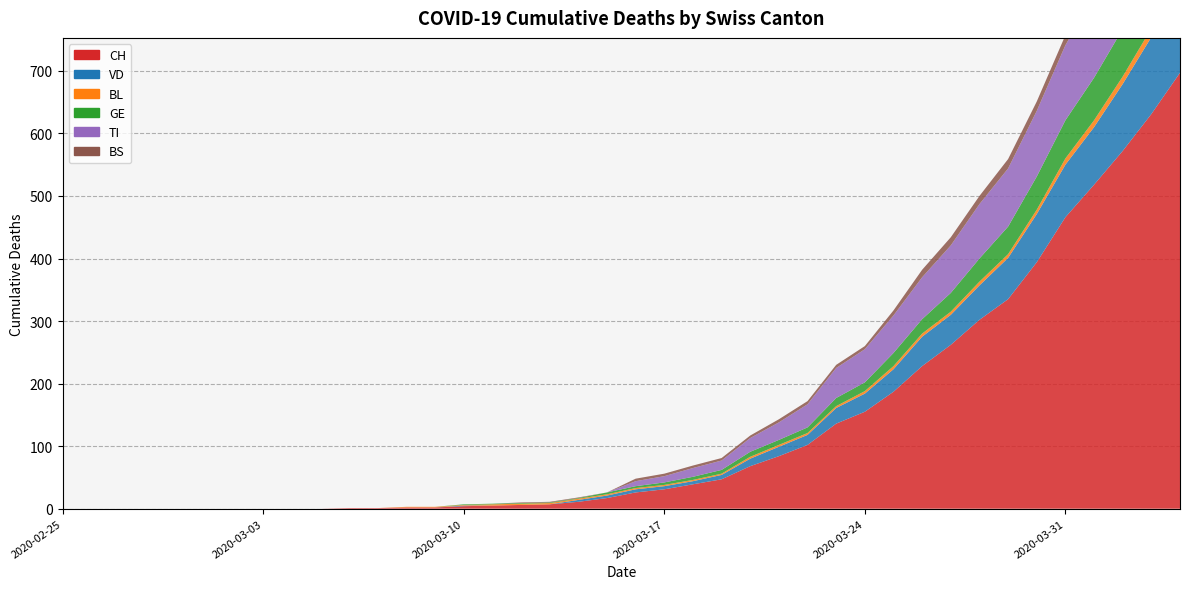

Reading left to right, extract all data points from this chart.

CH: 0	0	0	0	0	0	0	0	0	0	1	1	2	2	4	5	6	7	11	17	26	31	39	47	68	84	102	136	155	187	228	262	302	335	394	466	518	572	631	697
VD: 0	0	0	0	0	0	0	0	0	0	0	0	0	0	1	0	0	0	3	4	5	5	5	7	12	15	16	25	29	36	47	48	55	66	77	84	92	107	123	138
BL: 0	0	0	0	0	0	0	0	0	0	0	0	1	1	1	2	2	2	2	2	2	2	2	2	3	3	3	3	4	5	5	5	6	6	7	10	11	12	14	19
GE: 0	0	0	0	0	0	0	0	0	0	0	0	0	0	1	1	1	1	1	3	3	4	5	6	8	8	9	13	14	21	23	30	37	44	53	61	68	76	80	93
TI: 0	0	0	0	0	0	0	0	0	0	0	0	0	0	0	0	0	0	0	0	8	10	14	15	22	28	37	48	53	60	67	76	87	93	105	120	132	141	155	165
BS: 0	0	0	0	0	0	0	0	0	0	0	0	0	0	0	0	1	1	1	0	4	4	4	4	4	5	5	5	5	8	12	13	13	15	15	16	18	19	21	24